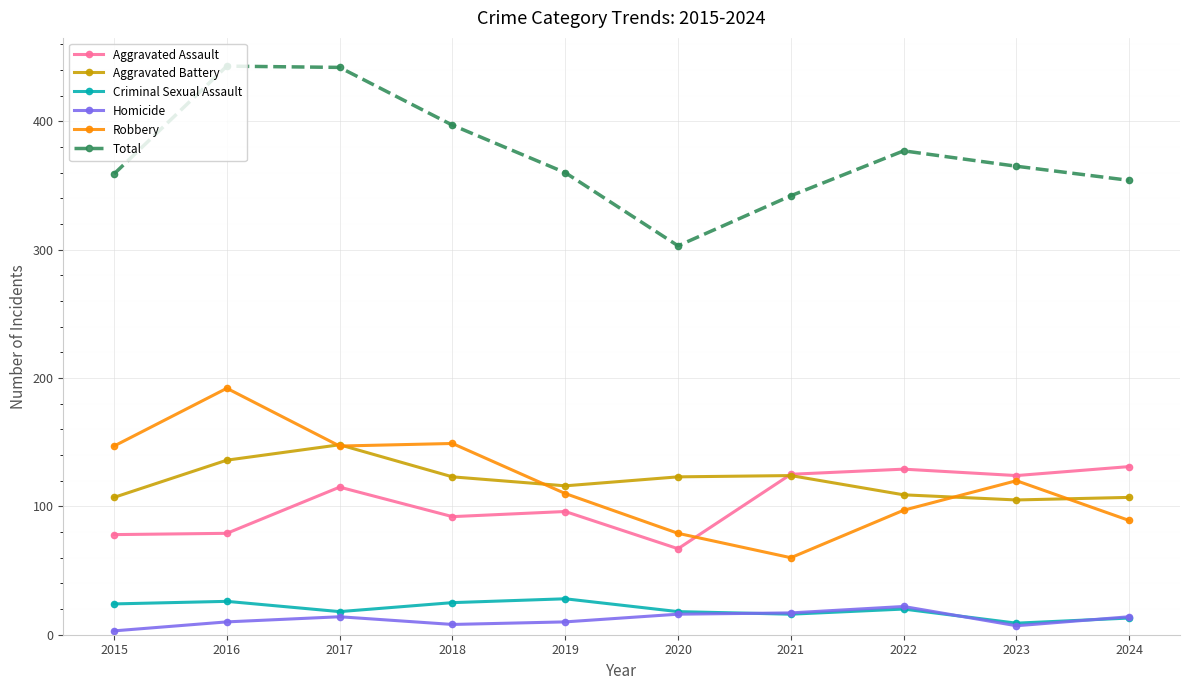

At which label does Robbery first exceed 120?

2015